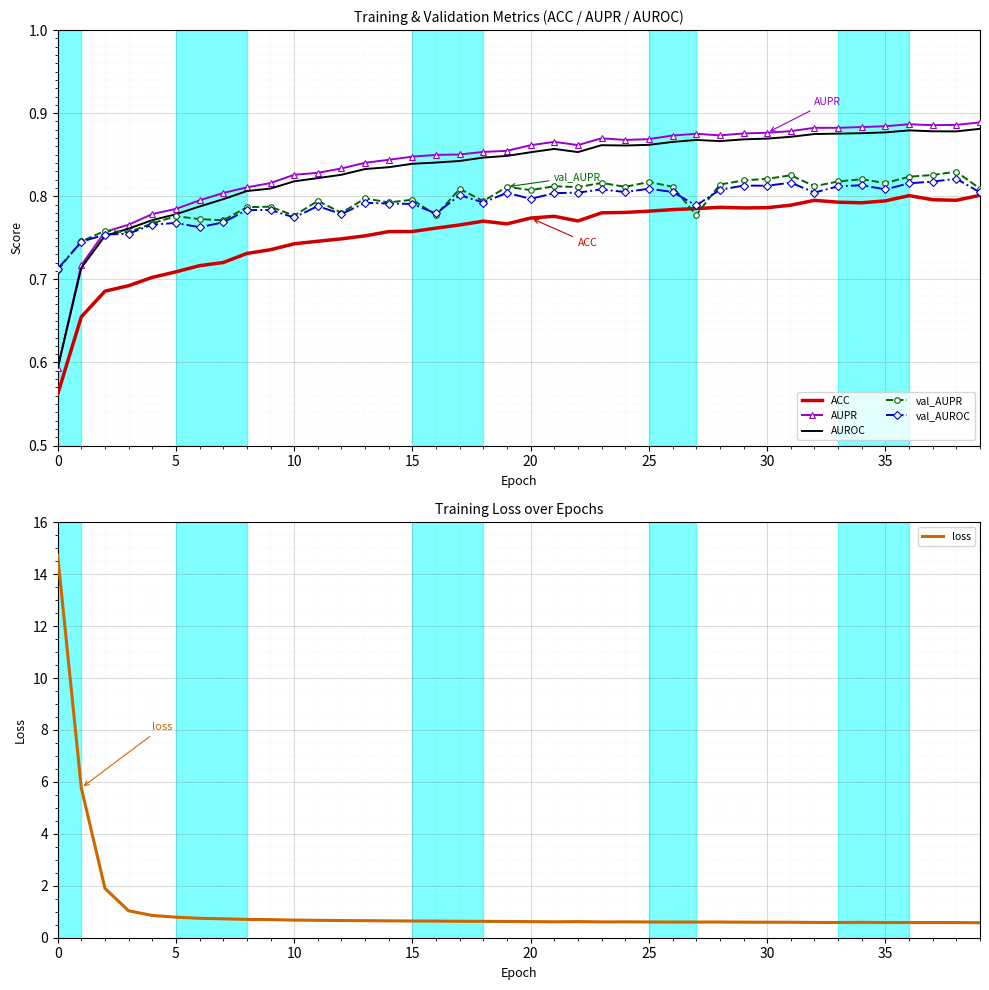

What is the label of the 25th point from the left?

24